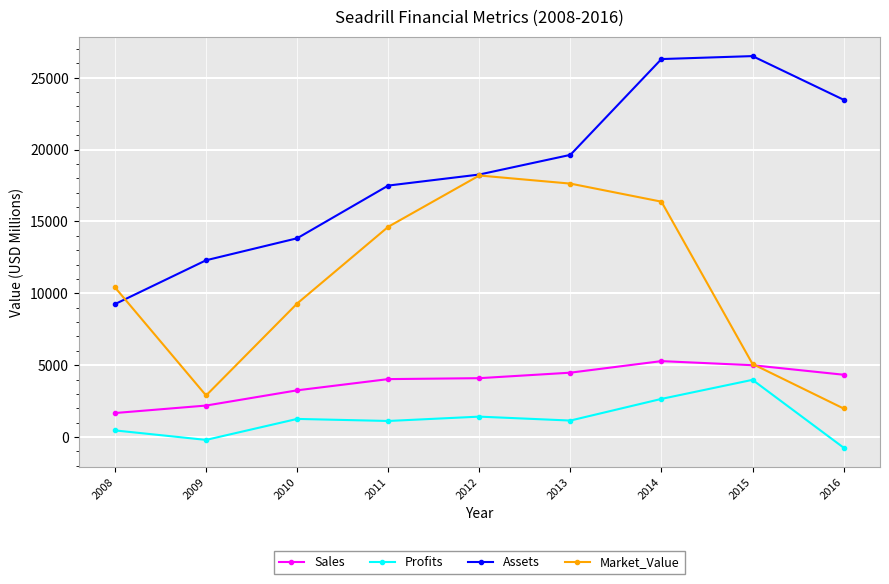

What is the total value across all series at 2014?

50612.0